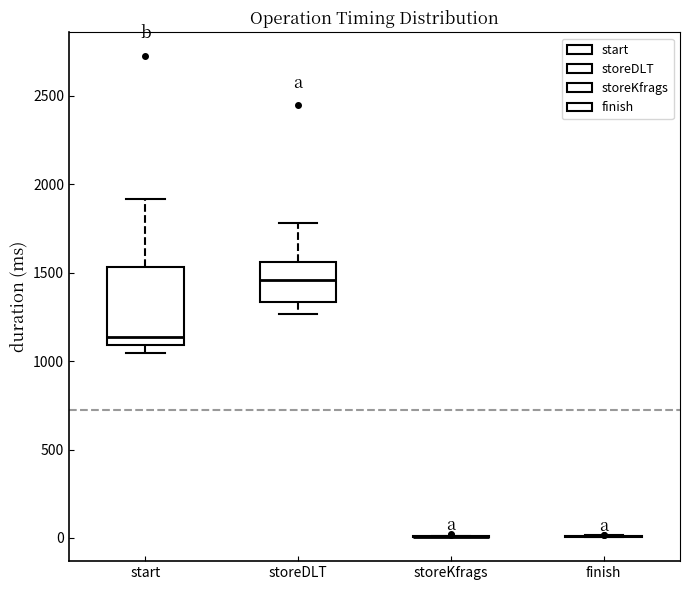

Reading left to right, transcribe this box plot: for each box, give where its median line is, the range the box spans, and where its two whiskers end, as read against the y-axis. The values are not printed on the chart, so give them approximately, as read against the axis.

start: median 1150, box 1100 to 1550, whiskers 1050 to 1900
storeDLT: median 1450, box 1350 to 1550, whiskers 1250 to 1800
storeKfrags: box collapsed to a line at 0, whiskers 0 to 0
finish: box collapsed to a line at 0, whiskers 0 to 0